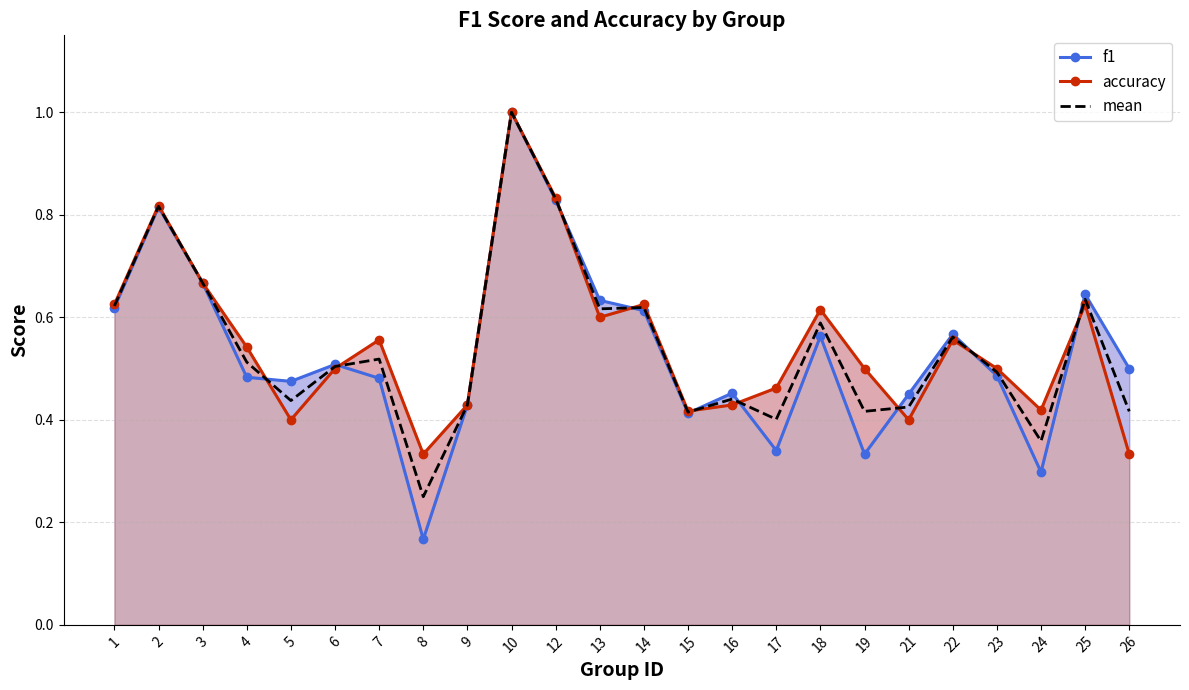

How many times do accuracy and f1 cross each other?

9